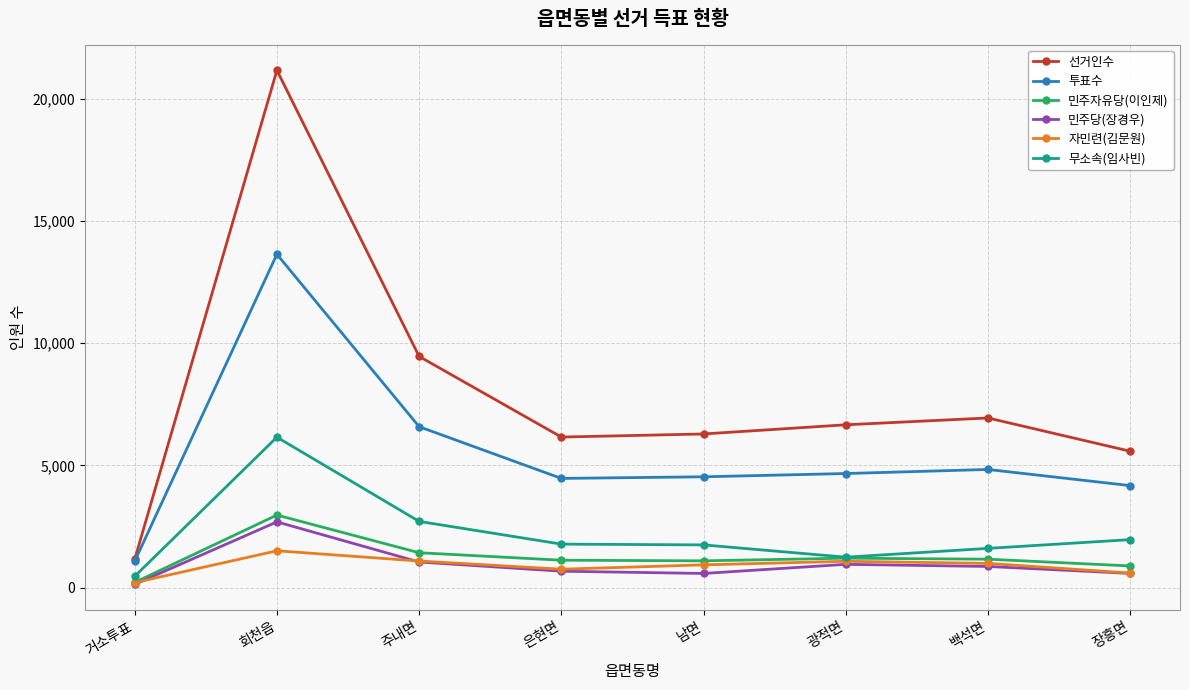

True or false: 민주당(장경우) and 선거인수 cross at least once.

False